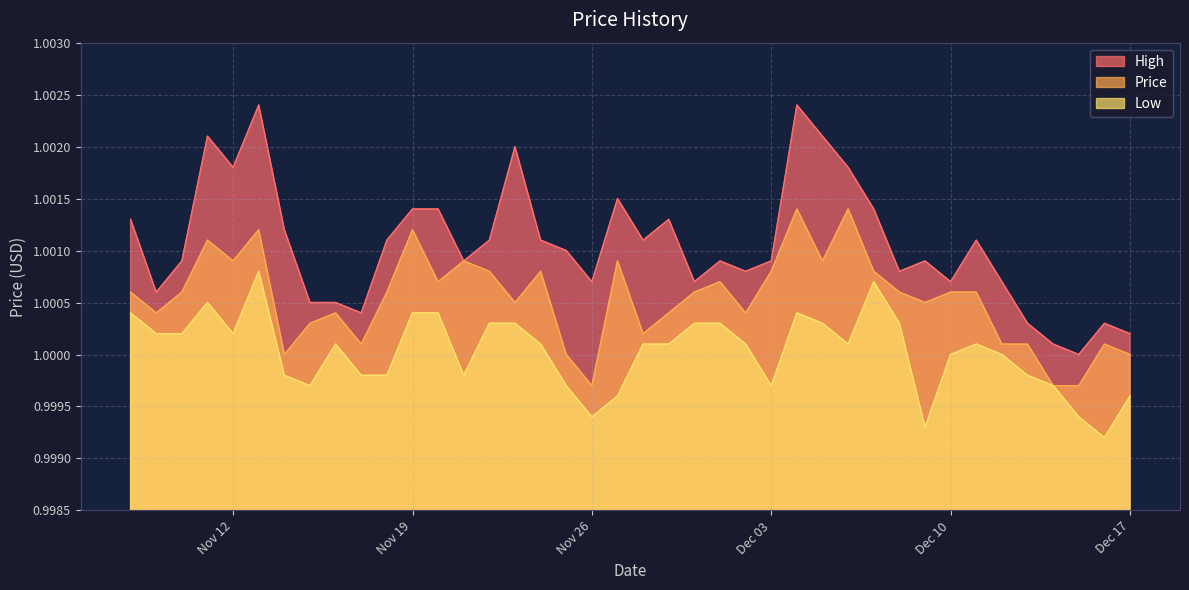

Which label corresponds to the smallest value in the chart?

2024-12-16